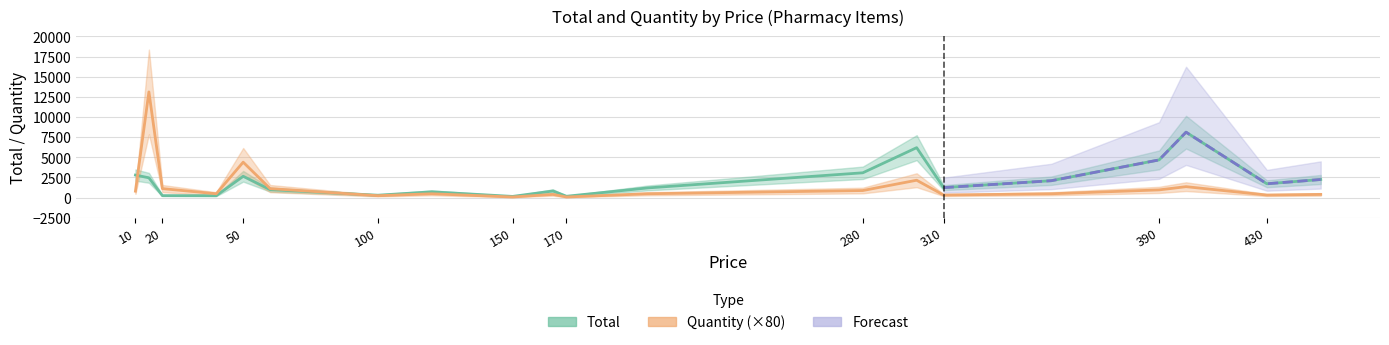

Which category has the lowest value across all series?

150